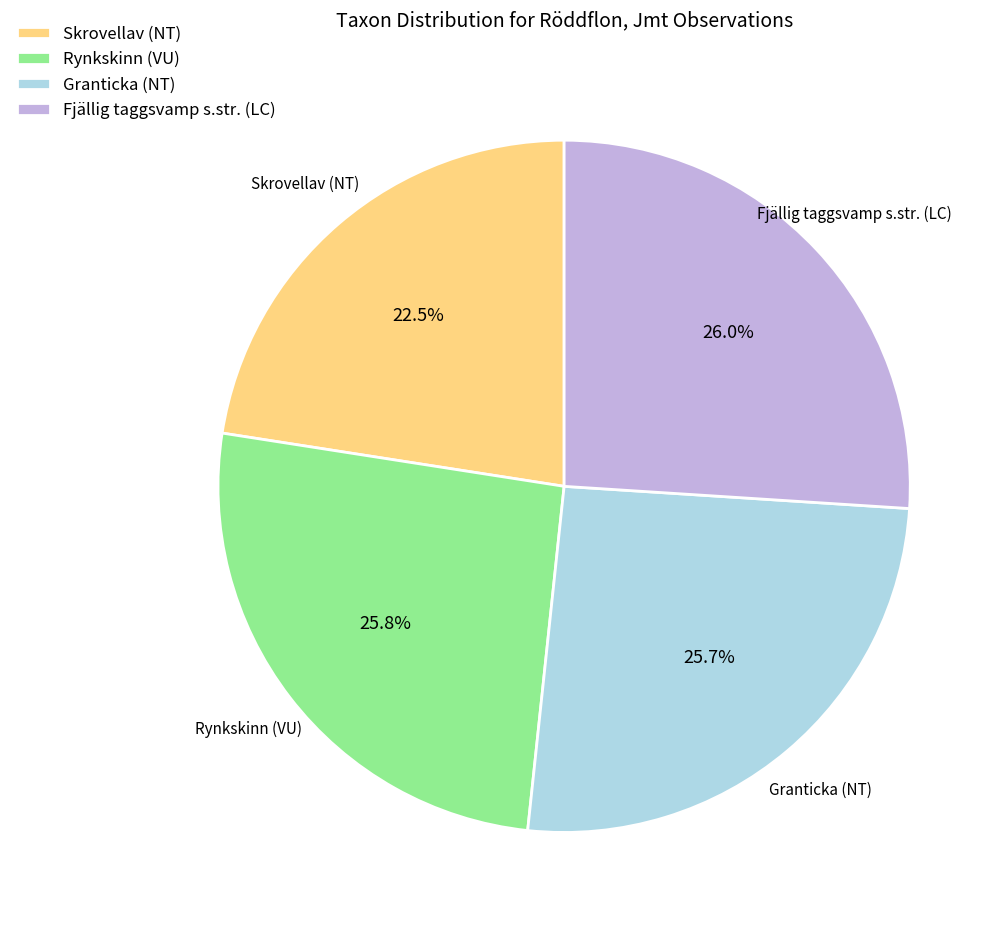

Approximately how many times larger is the value at Skrovellav (NT) compared to Fjällig taggsvamp s.str. (LC)?

0.9